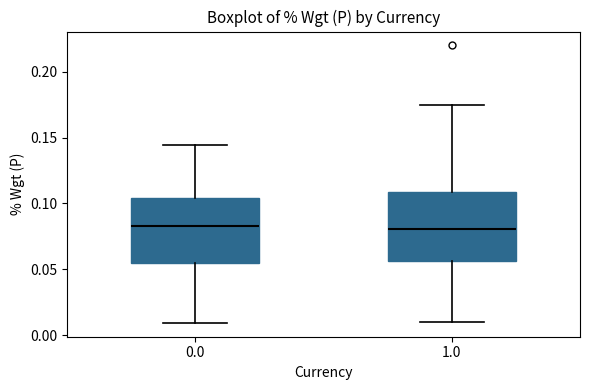

Reading left to right, transcribe this box plot: for each box, give where its median line is, the range the box spans, and where its two whiskers end, as read against the y-axis. The values are not printed on the chart, so give them approximately, as read against the axis.

0.0: median 0.085, box 0.055 to 0.105, whiskers 0.010 to 0.145
1.0: median 0.080, box 0.055 to 0.110, whiskers 0.010 to 0.175